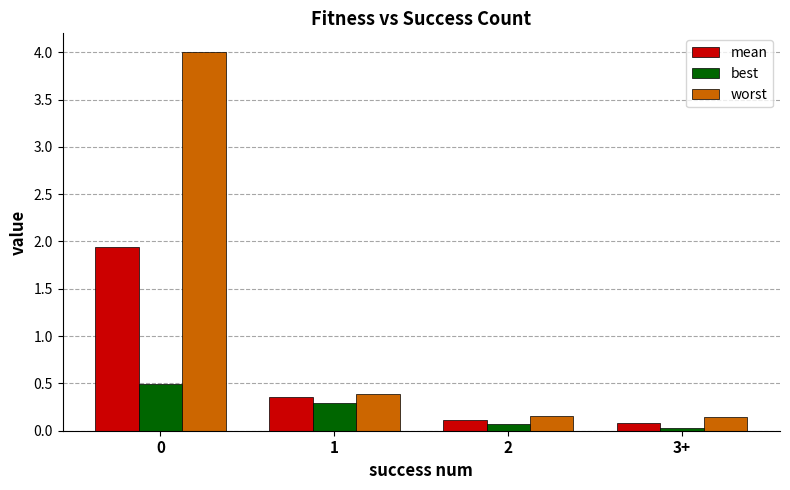

What is the highest value of the mean series?

1.9